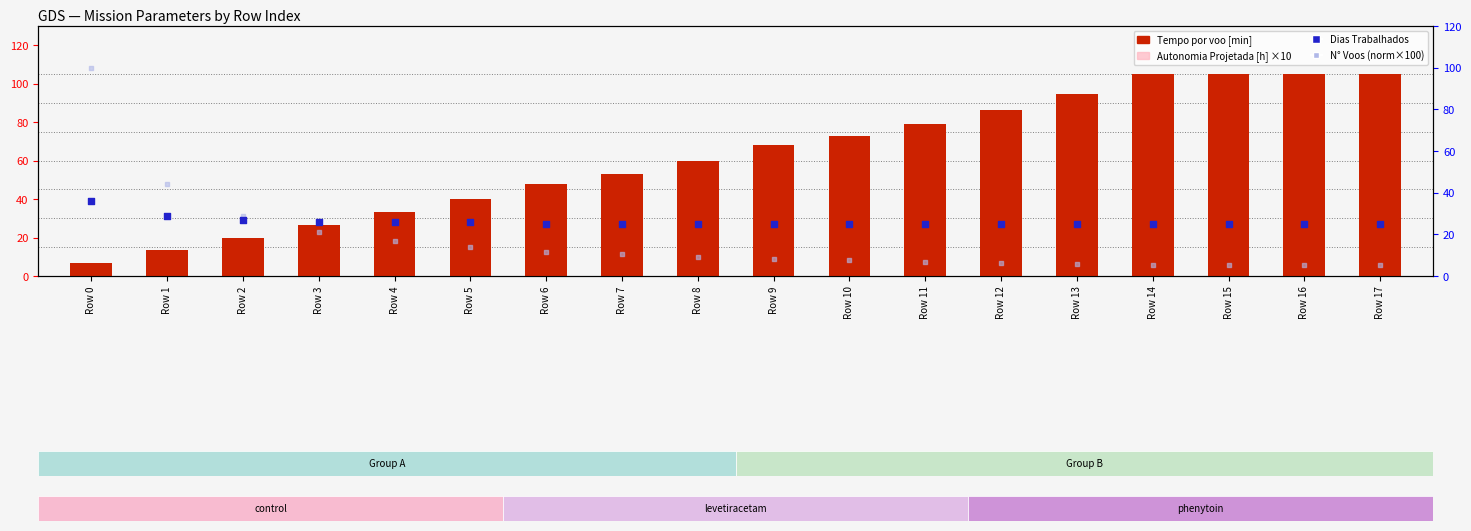

Which series has the largest total across all categories?

Tempo por voo [min]